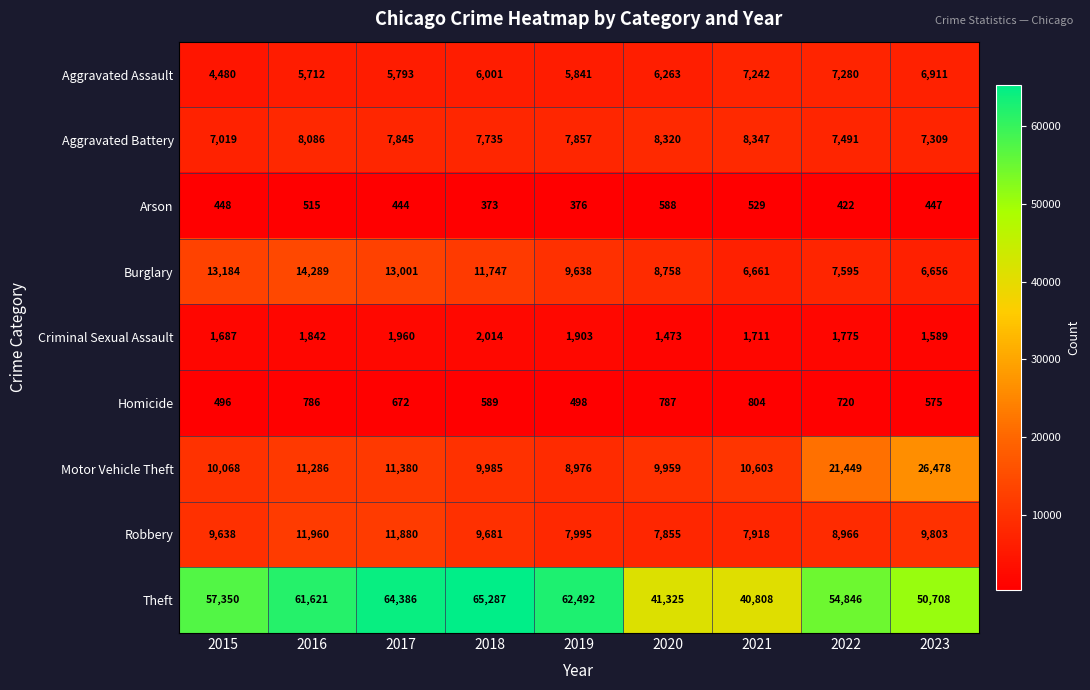

What is the sum of the Theft values at 2015 and 2020?

98675